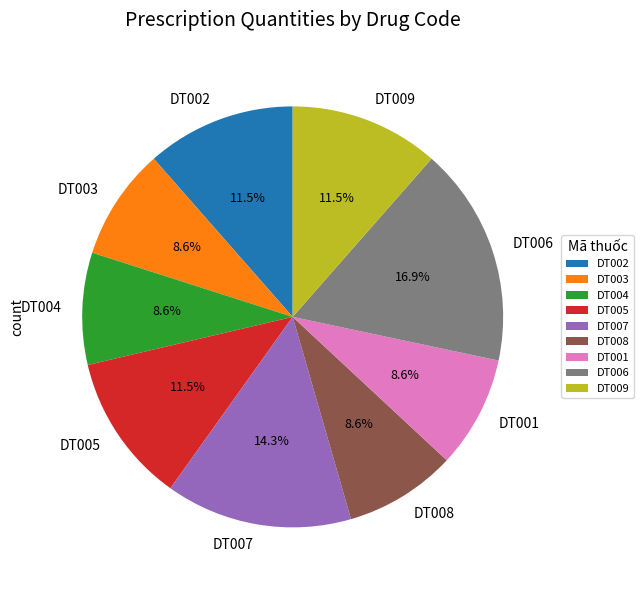

How many segments does this pie chart have?

9